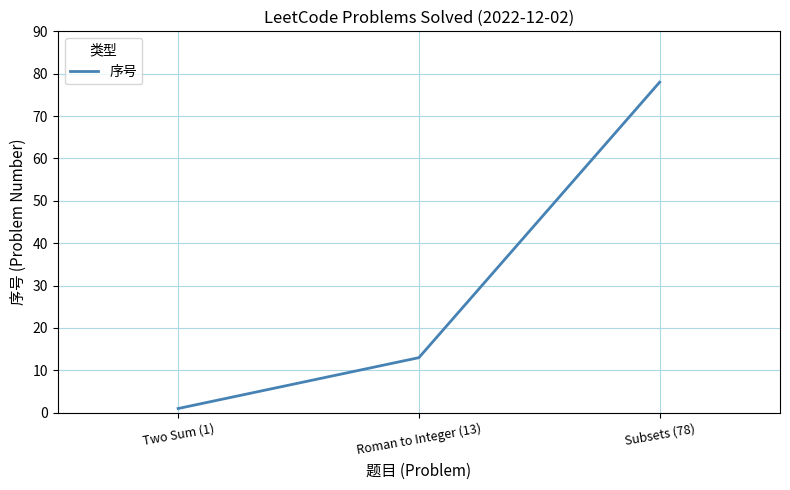

What is the change in value from Two Sum (1) to Subsets (78)?

+77